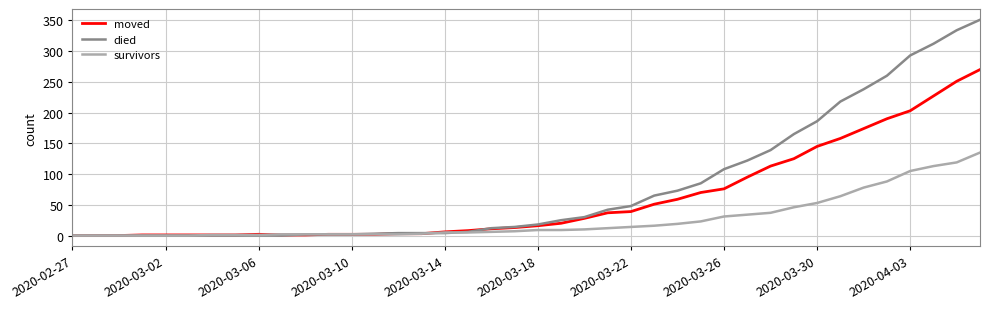

What is the highest value of the moved series?

270